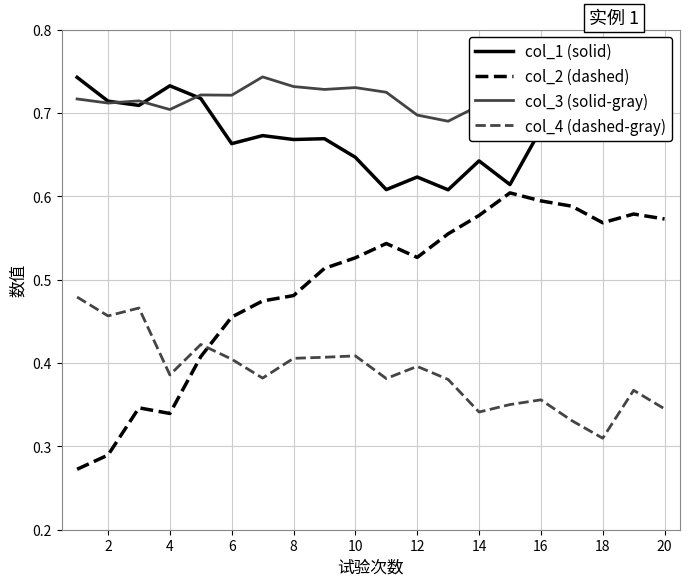

After their last crossing, which series has the higher values: col_2 (dashed) or col_4 (dashed-gray)?

col_2 (dashed)